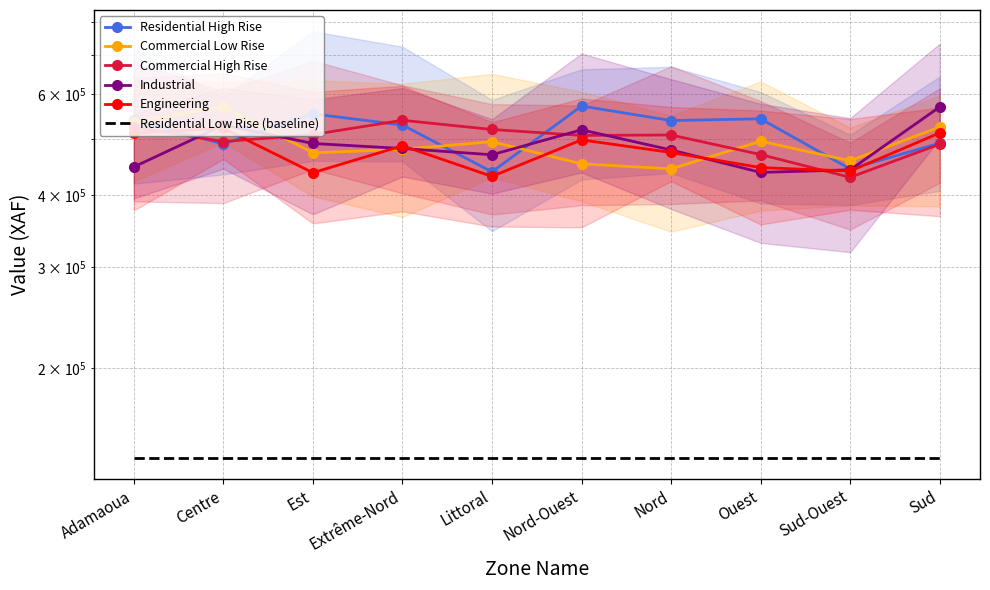

What is the average value of the Engineering series?

476528.5